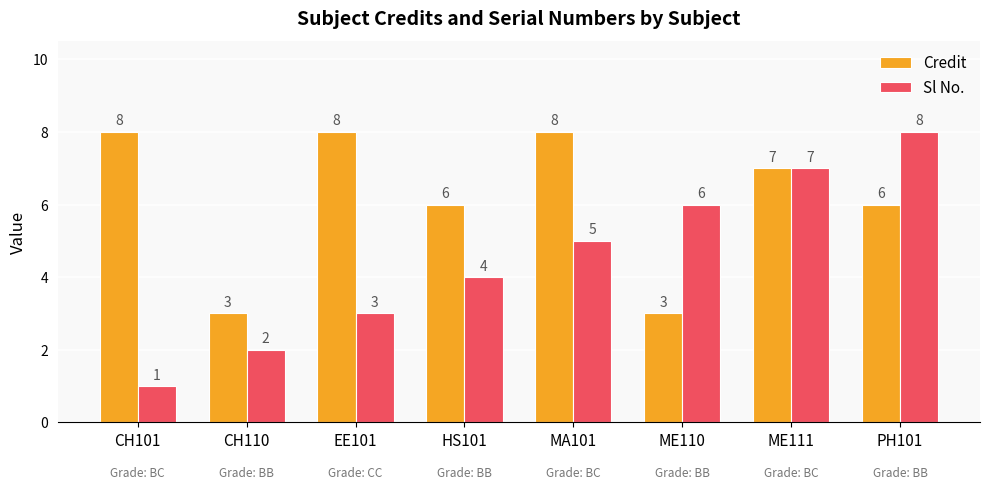

What is the value of the Credit bar at the 1st from the left?

8